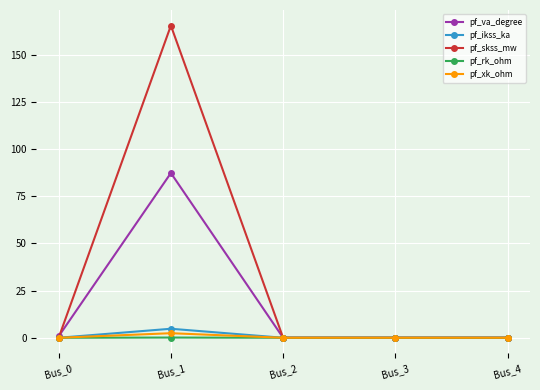

True or false: pf_skss_mw has more than 0 points higher than both neighbors.

True